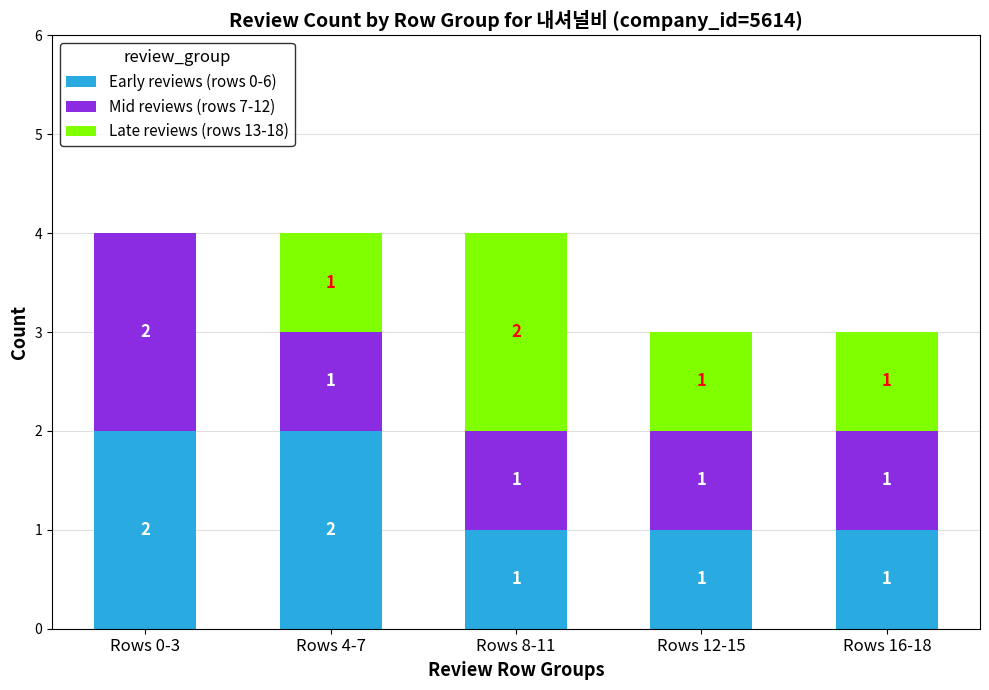

Is it true that Early reviews (rows 0-6) equals 2 at Rows 0-3?

True